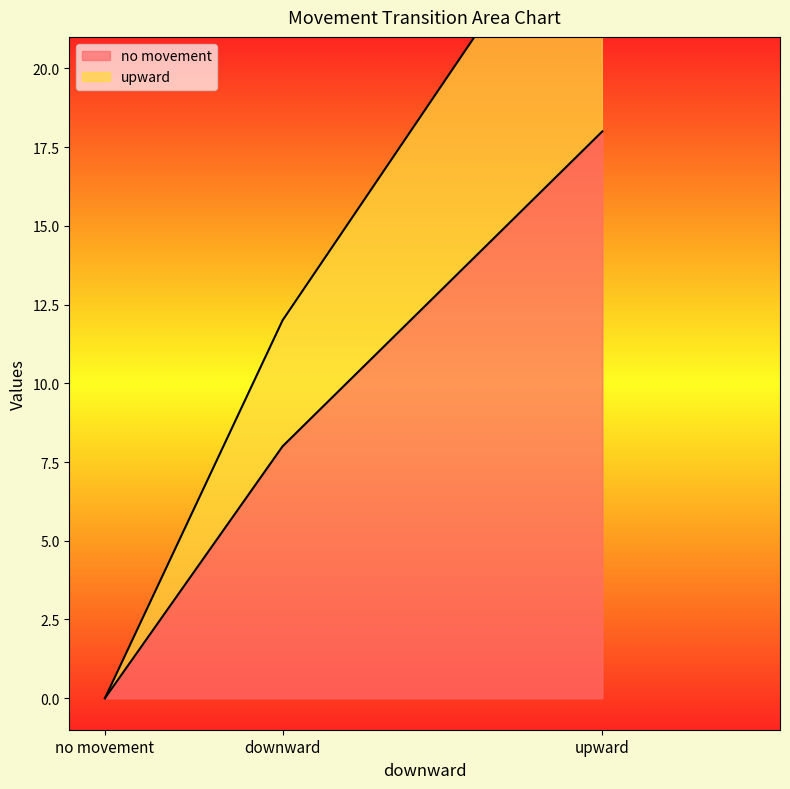

At how many categories does at least one series exceed 6?

2